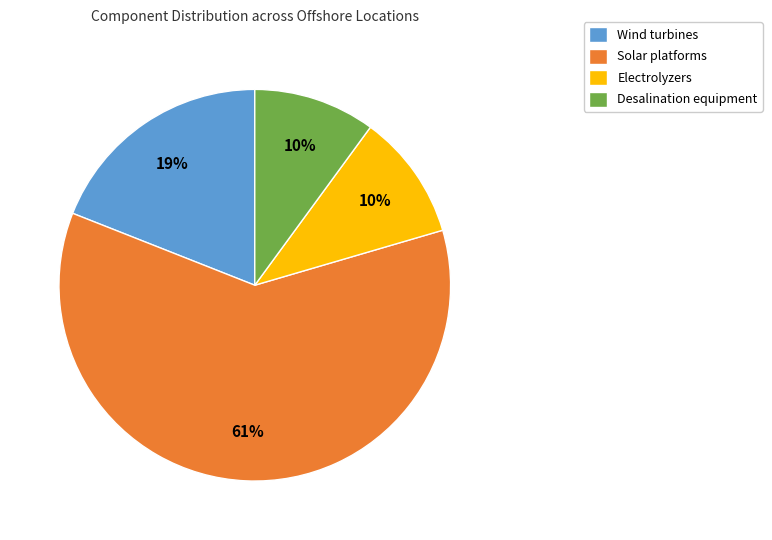

To the nearest percent, what portion does Desalination equipment represent?

10%